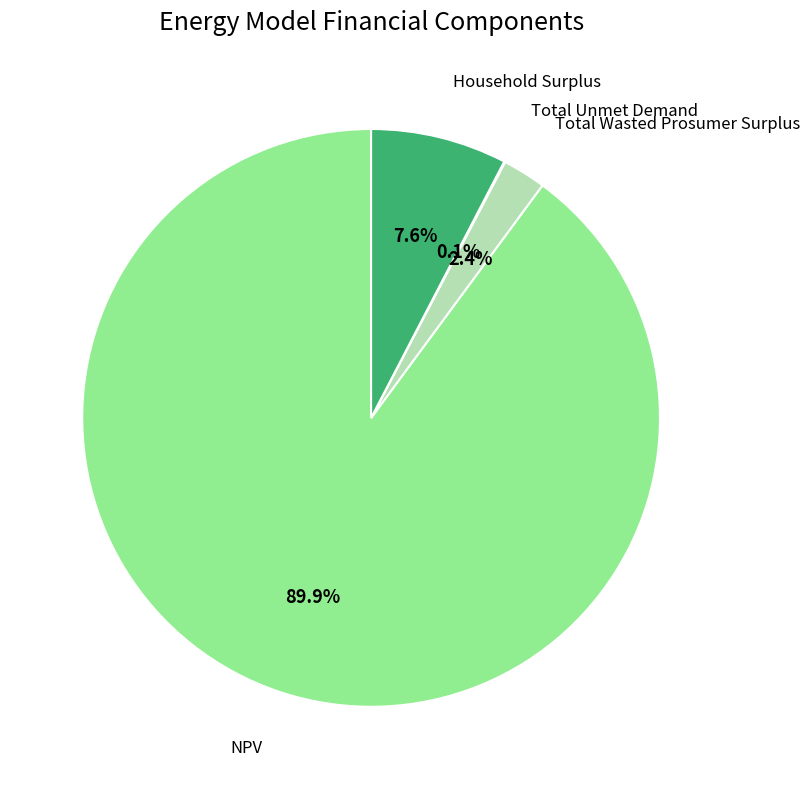

Does NPV represent more than half of the total?

Yes